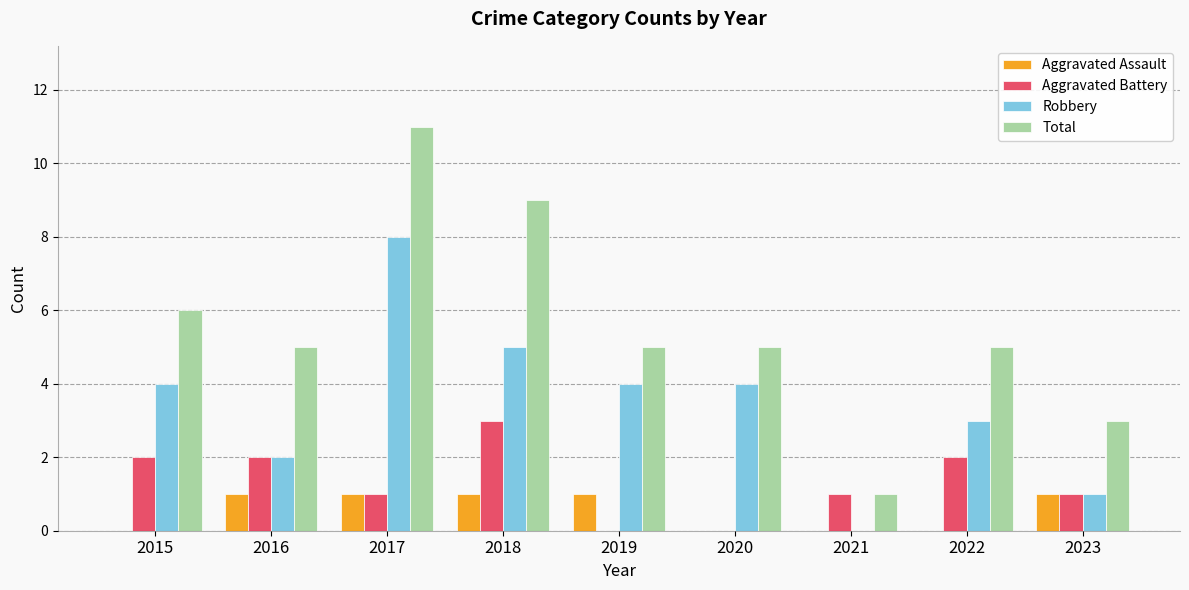

What is the highest value of the Aggravated Battery series?

3